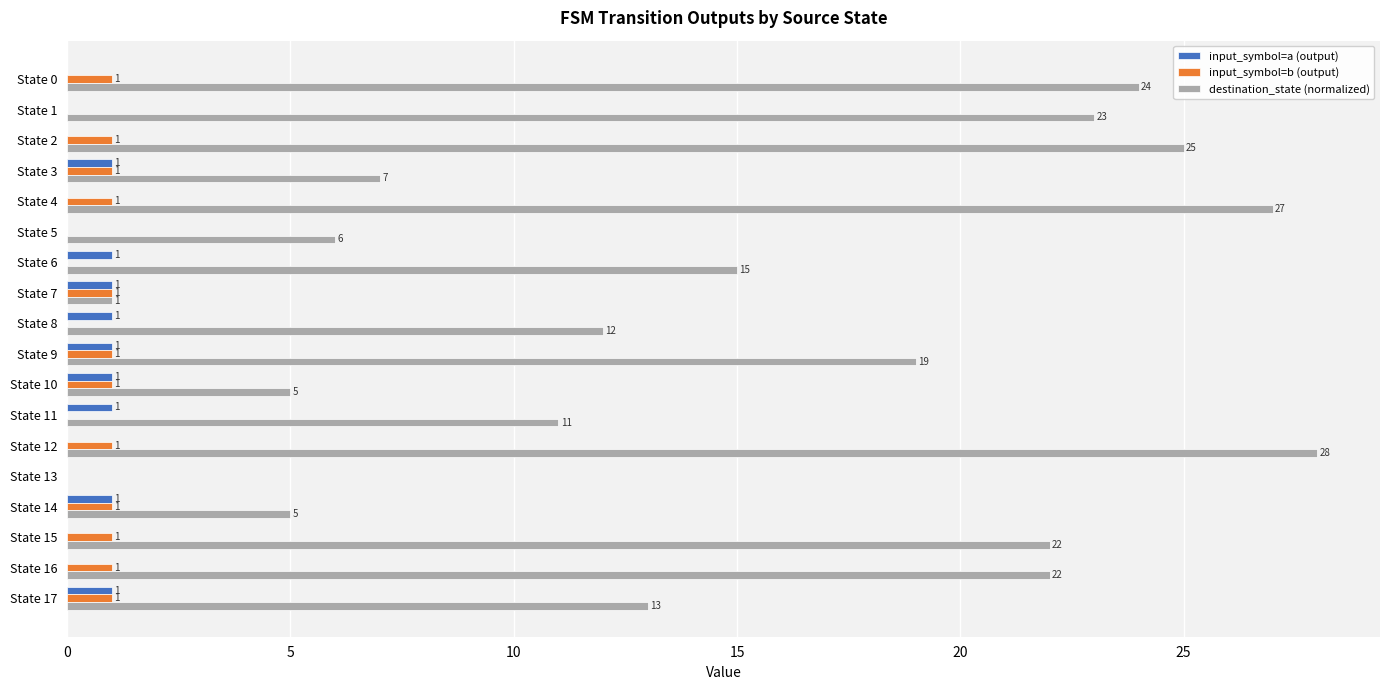

What is the total value across all series at State 16?

23